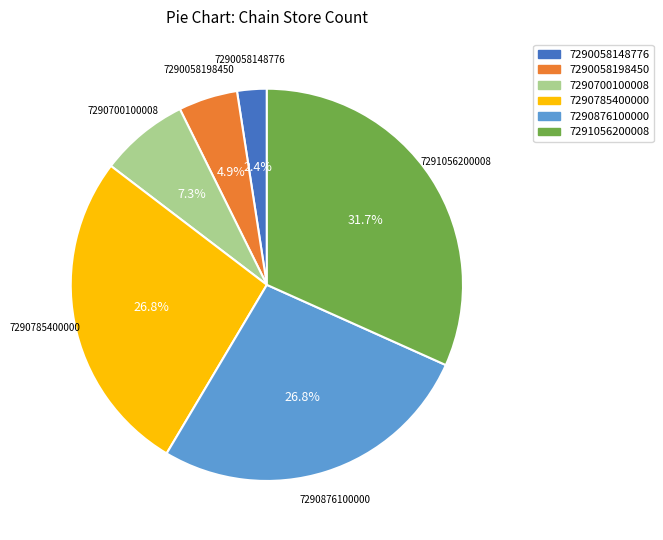

What is the total percentage of 7290876100000 and 7290058198450?

31.7%